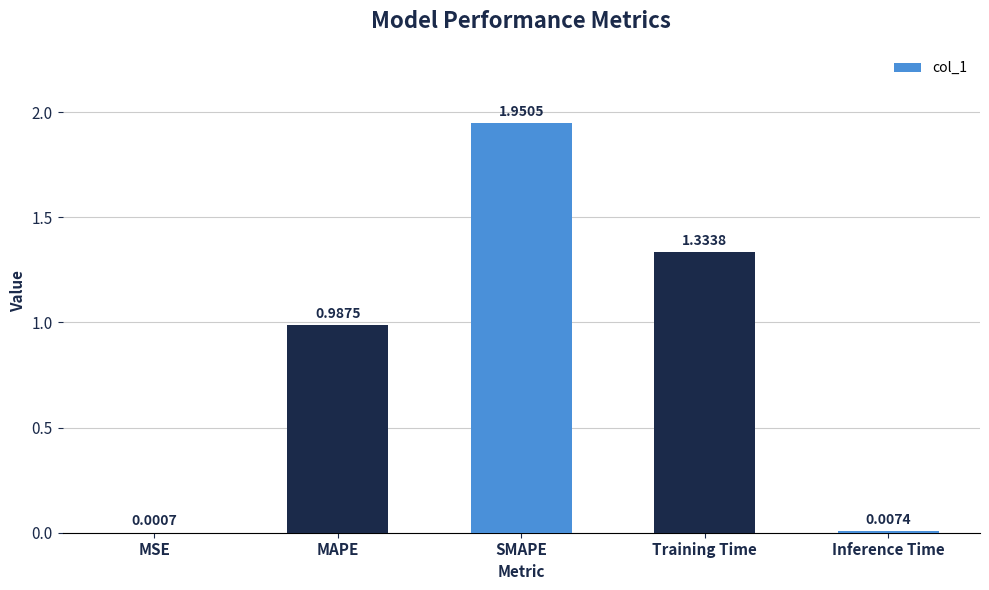

Which category has the highest value across all series?

SMAPE